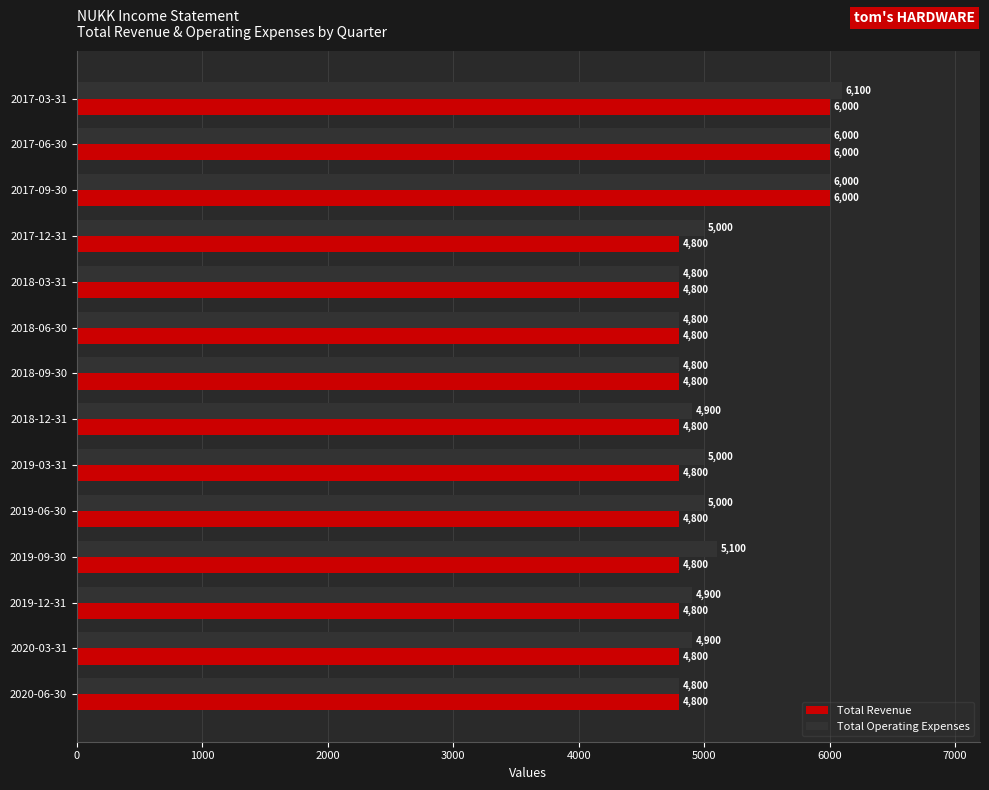

What is the difference between the maximum and second lowest values in the Total Operating Expenses series?

1300